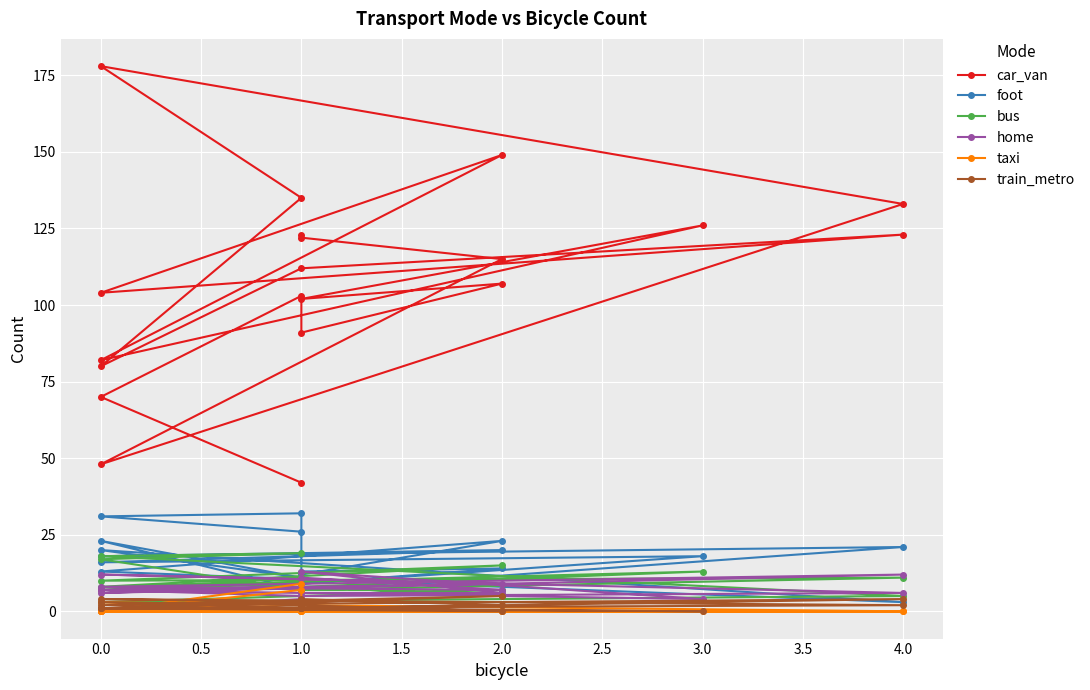

At which label is home closest to 6?

2.0